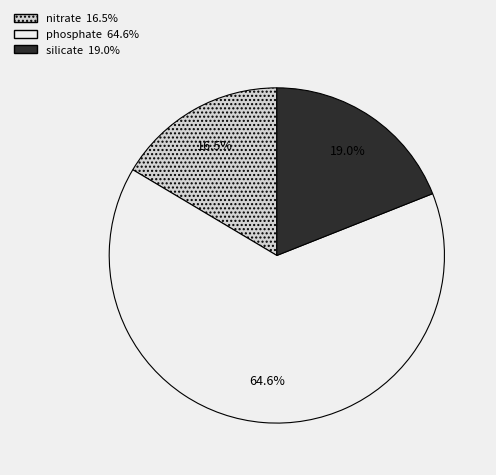

Which slice represents more than half of the pie?

phosphate